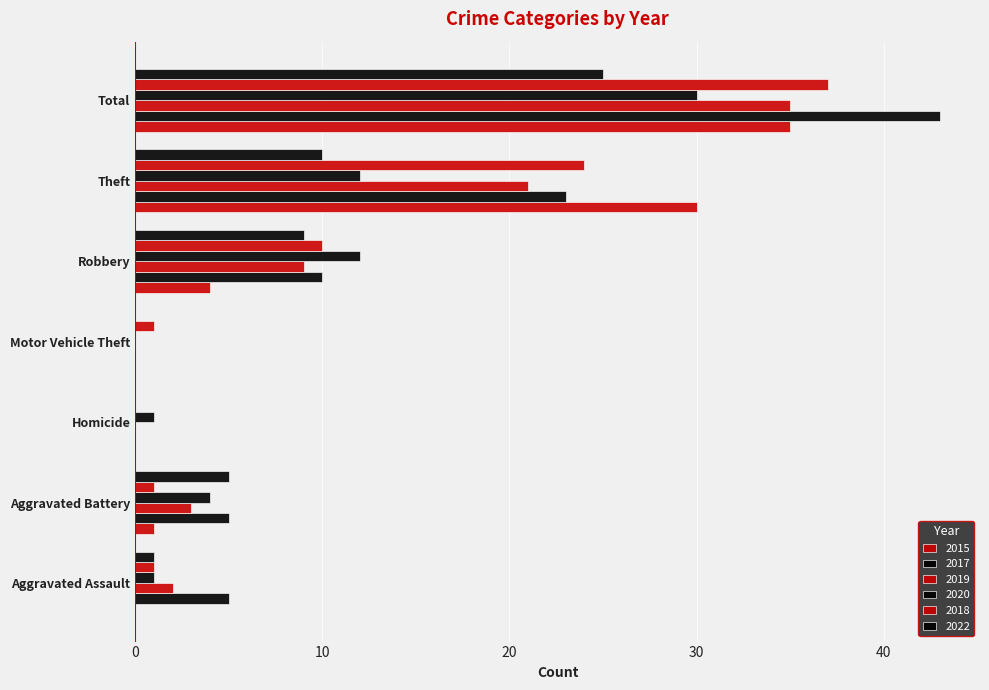

How many series are shown in this chart?

6